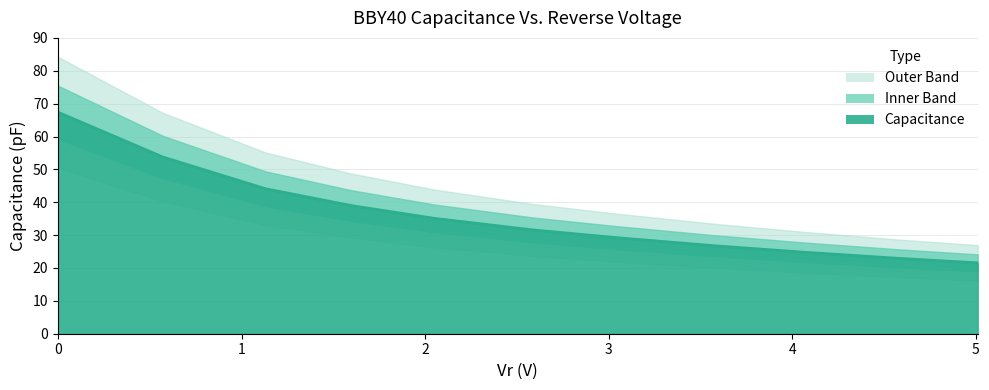

What is the maximum value shown in the chart?

67.4